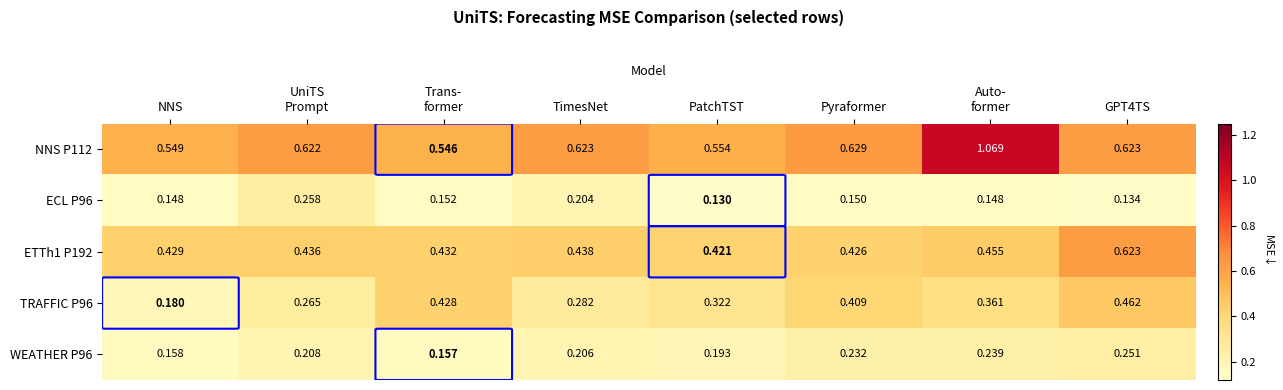

Where is ETTh1 P192 nearest to the value 0?

PatchTST